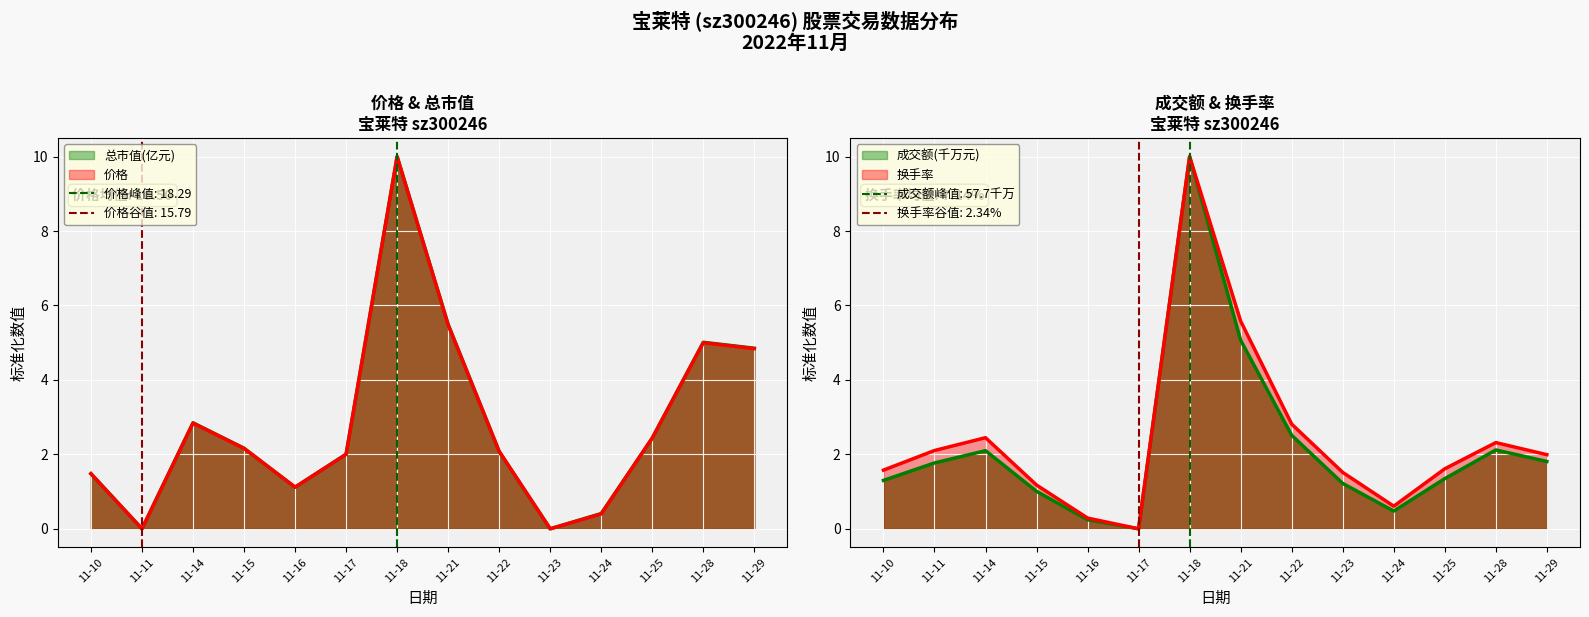

At which category does the chart reach its peak across all series?

11-18